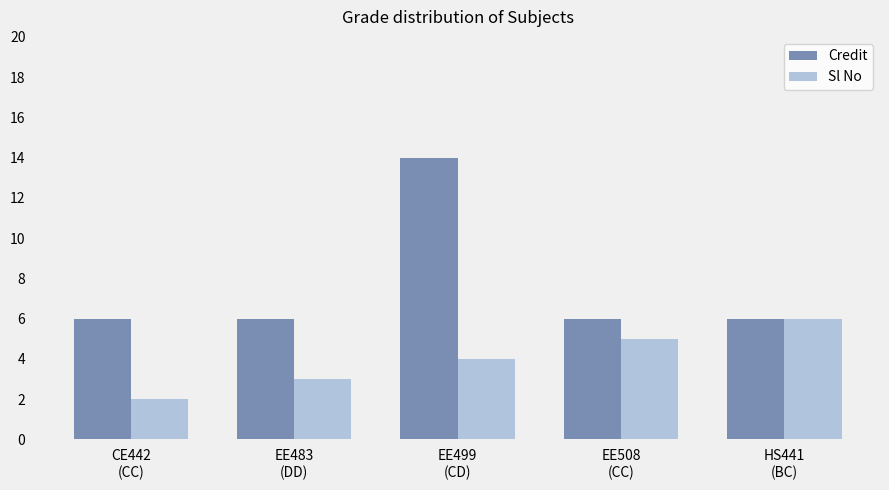

Does the chart contain stacked bars?

No